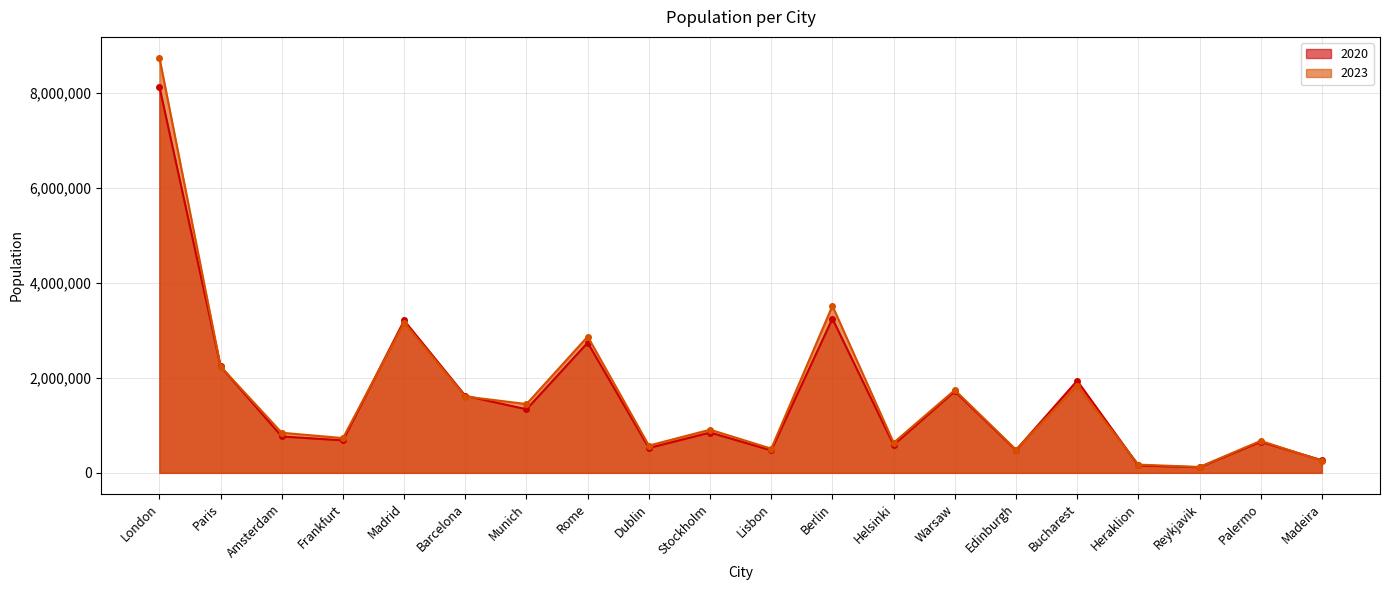

What value does the 2023 series have at London, to the nearest 100?

8750000